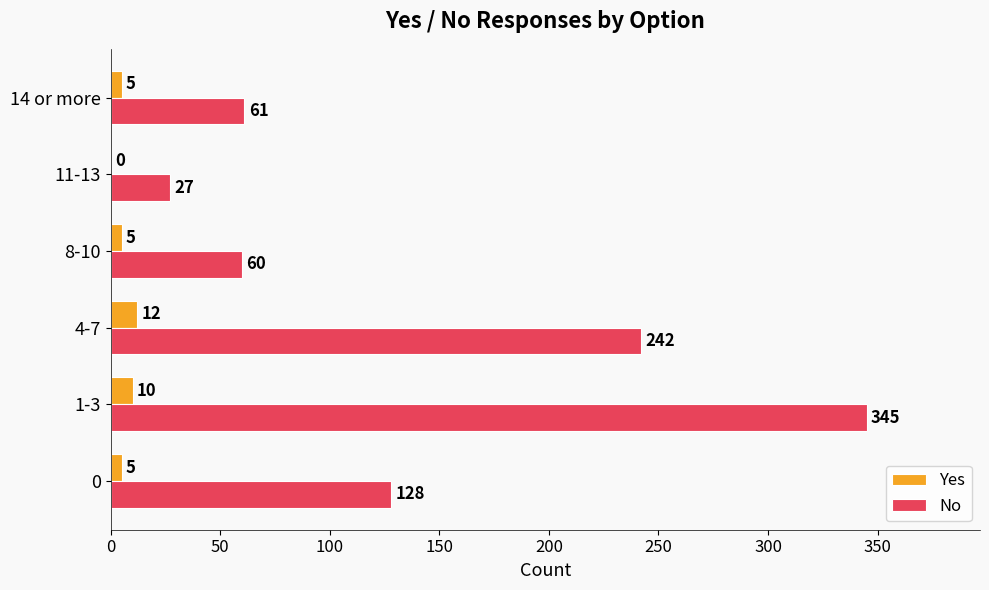

What is the sum of all Yes values?

37